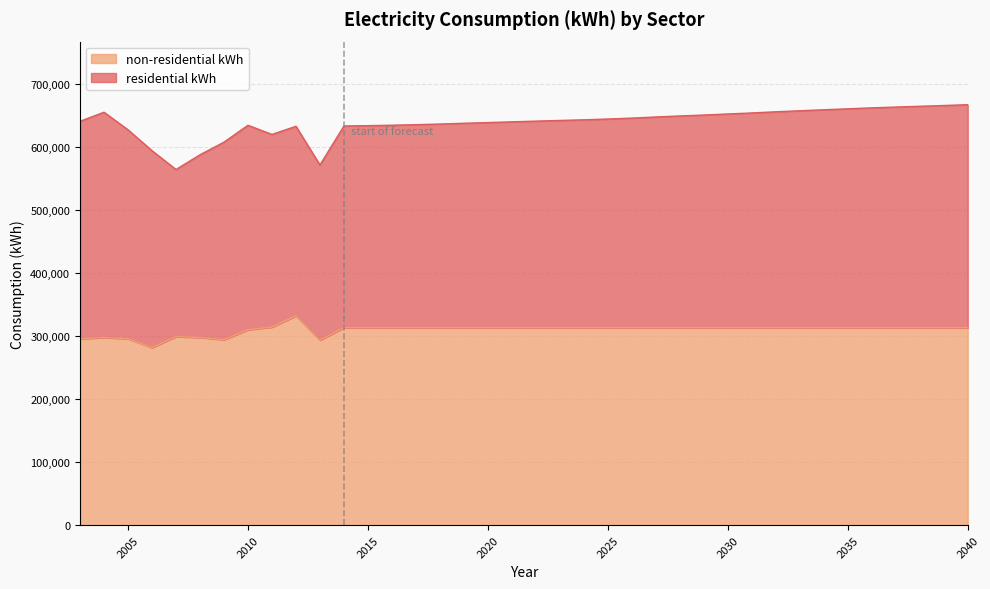

What value does the data have at 2018?

313008